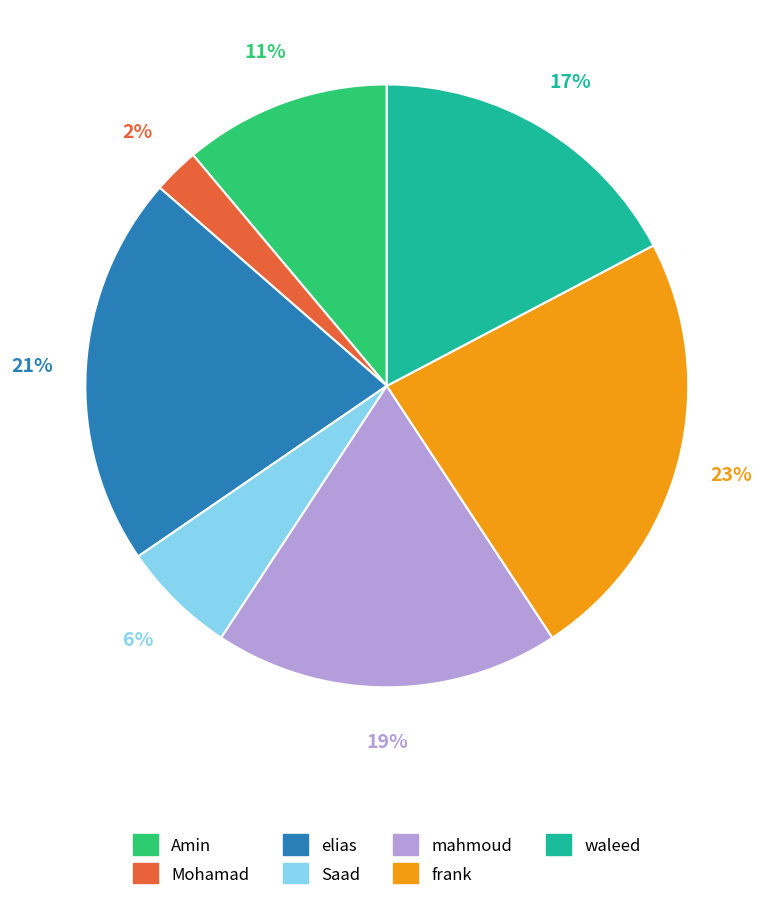

Is the sum of Saad and mahmoud greater than half?

No